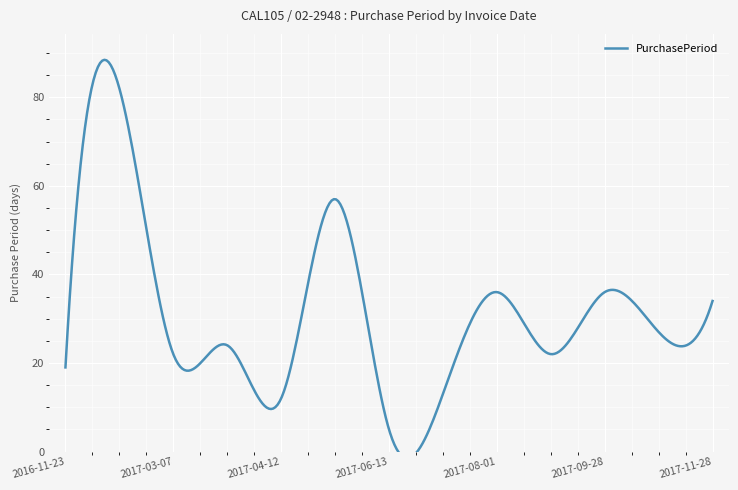

What is the difference between the maximum and second lowest values?

70